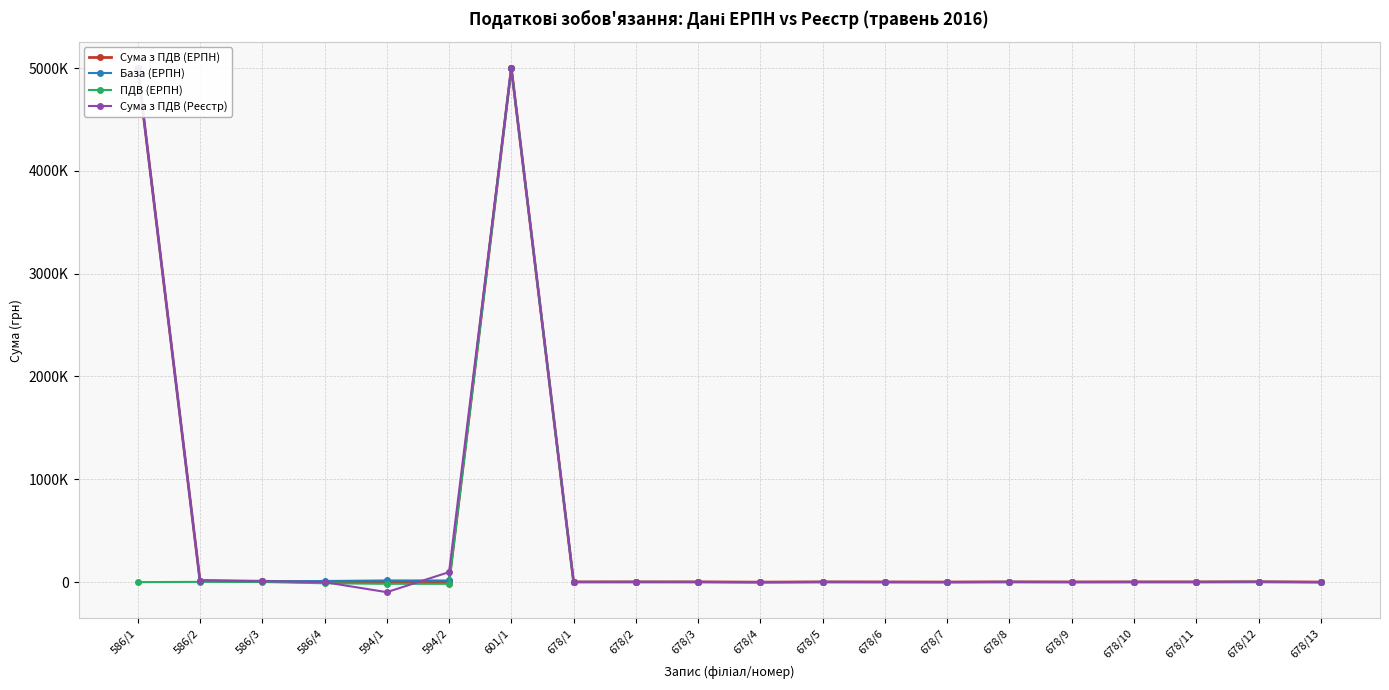

Where is Сума з ПДВ (Реєстр) nearest to the value 2451258?

594/2